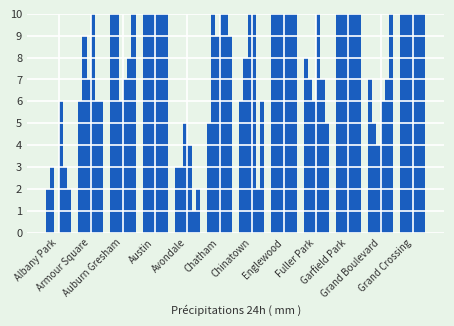

What is the spread (max minus min) of values at Albany Park?

6